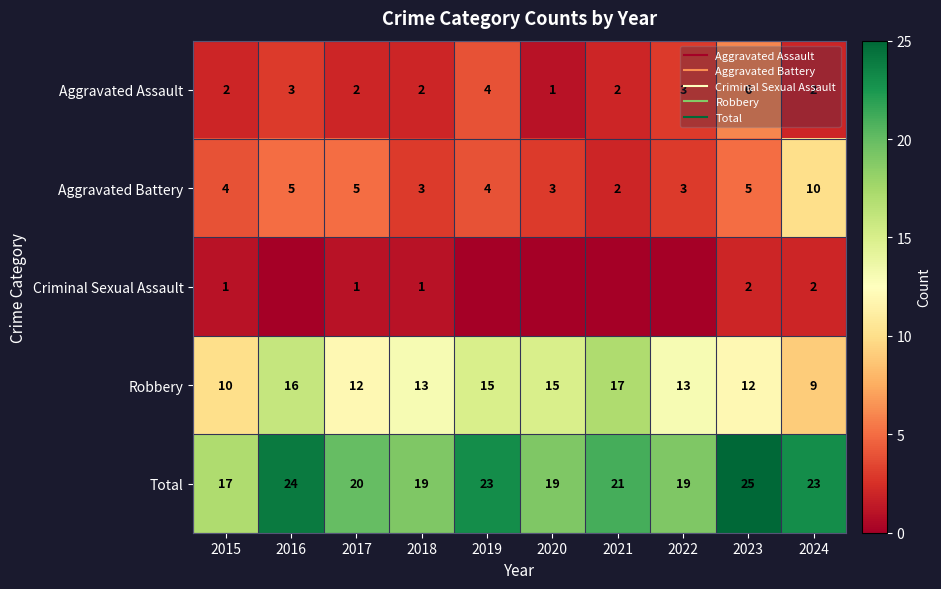

How many series are shown in this chart?

5